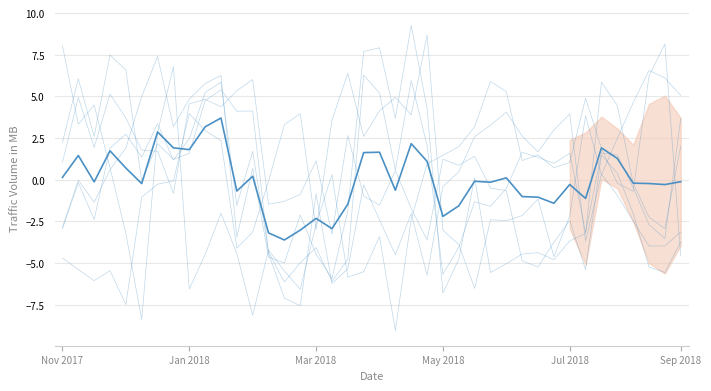

How many values in d3 are above zero?

21